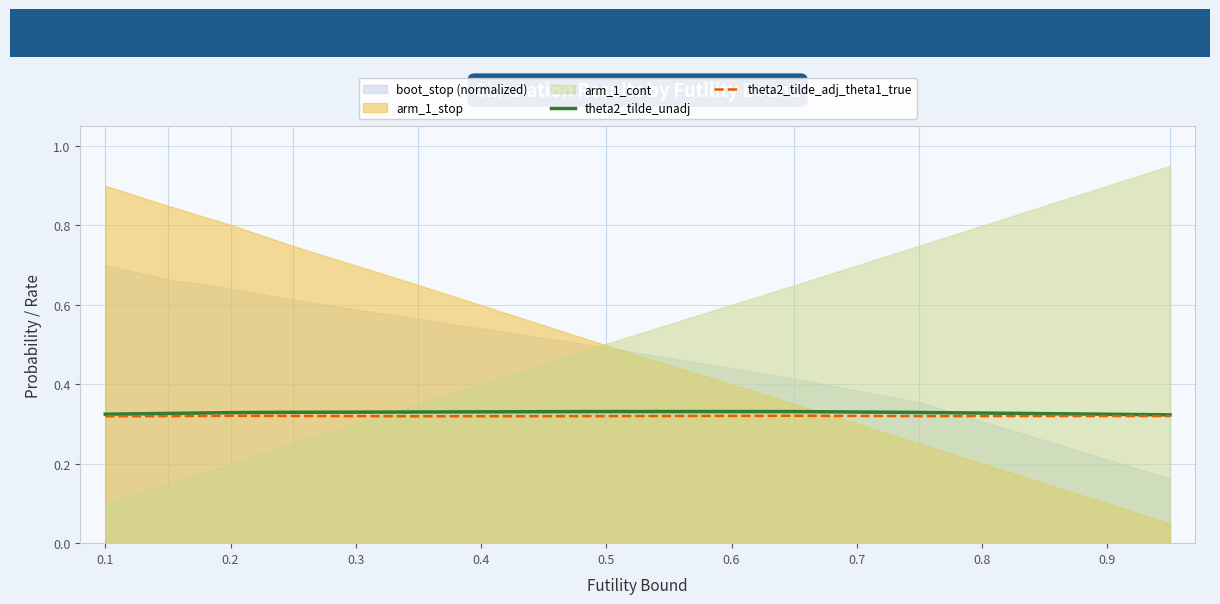

The value of theta2_tilde_unadj at 0.5 is 0.2. True or false?

False